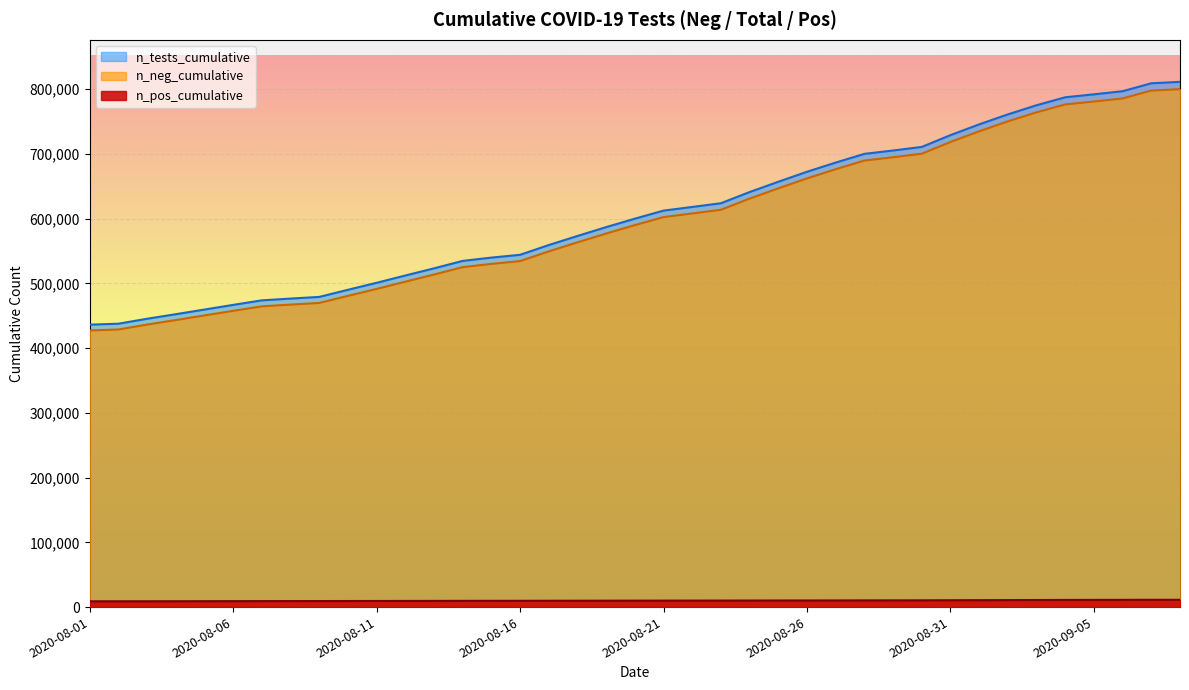

True or false: n_pos_cumulative has more than 2 interior local peaks.

False